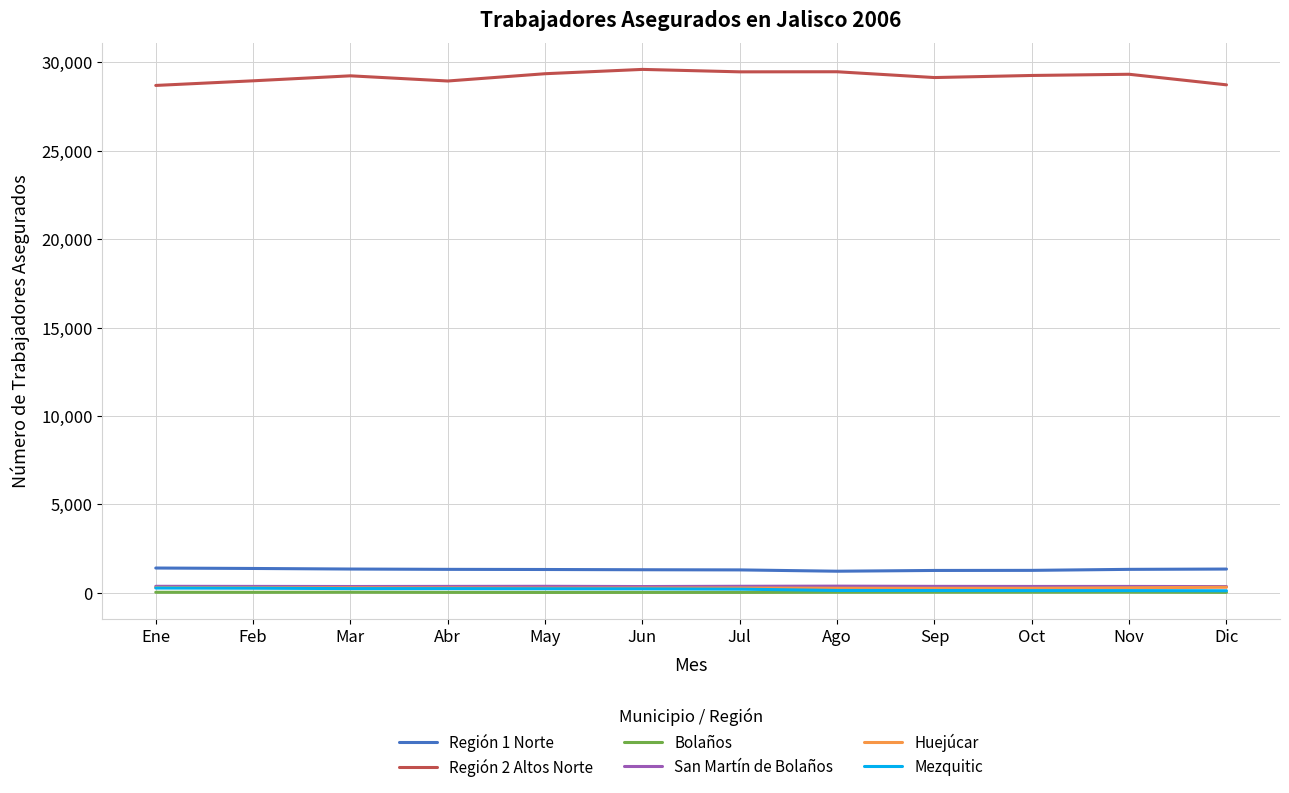

What position from the right is Oct?

3